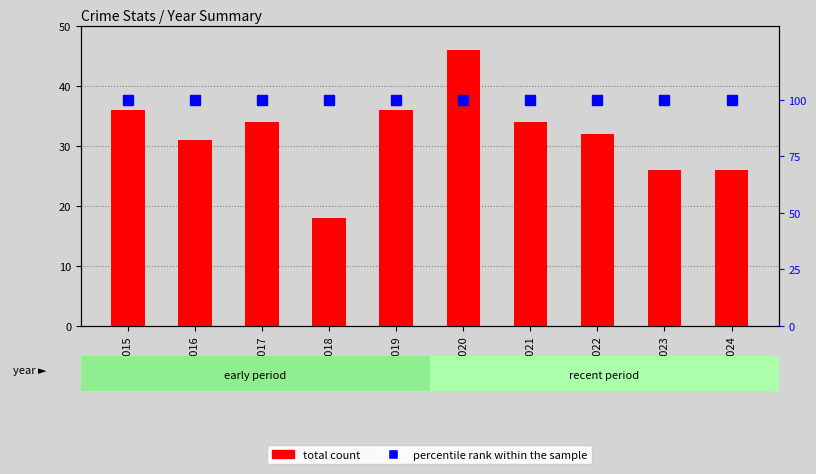

What is the spread (max minus min) of values at 2015?

64